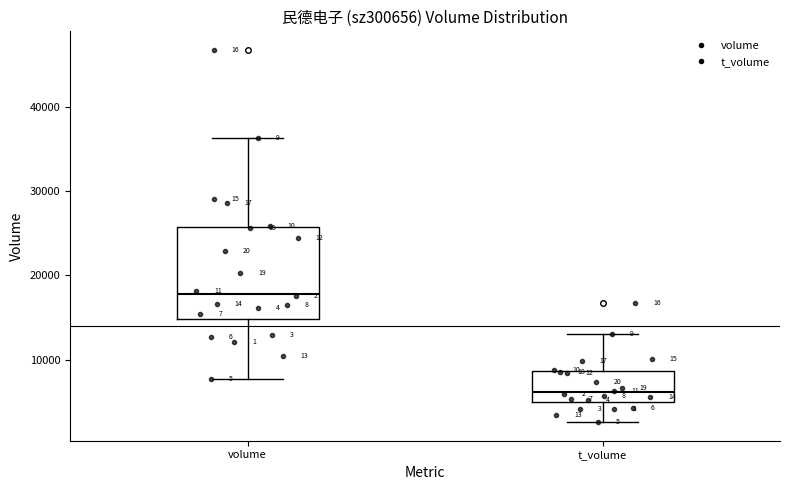

Which box is the tallest, from its lower edge to its upper edge?

volume